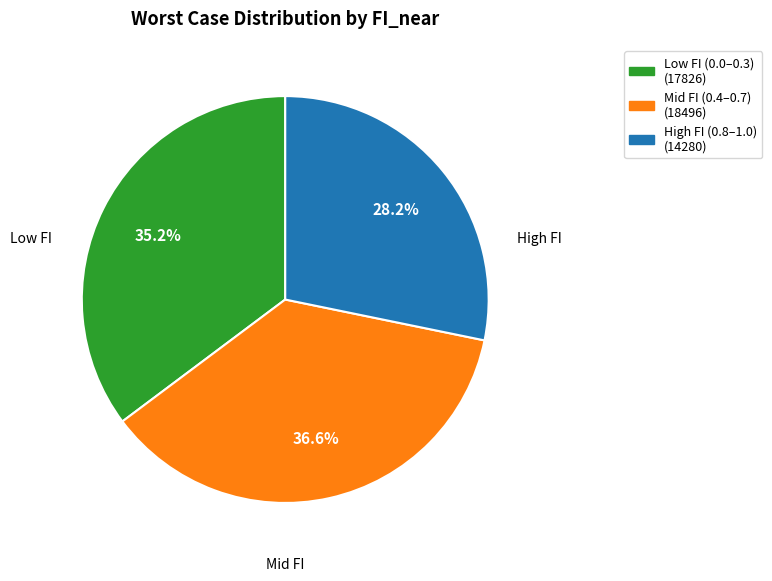

Is there any slice that represents more than half of the pie?

No